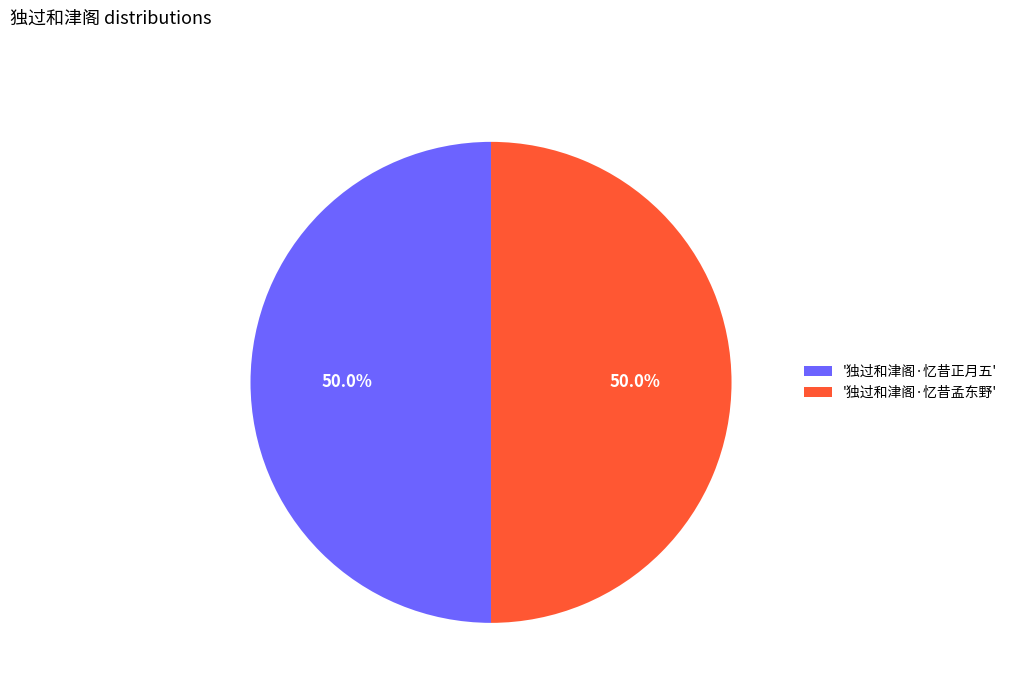

Combined, do '独过和津阁·忆昔正月五' and '独过和津阁·忆昔孟东野' account for over 50%?

Yes